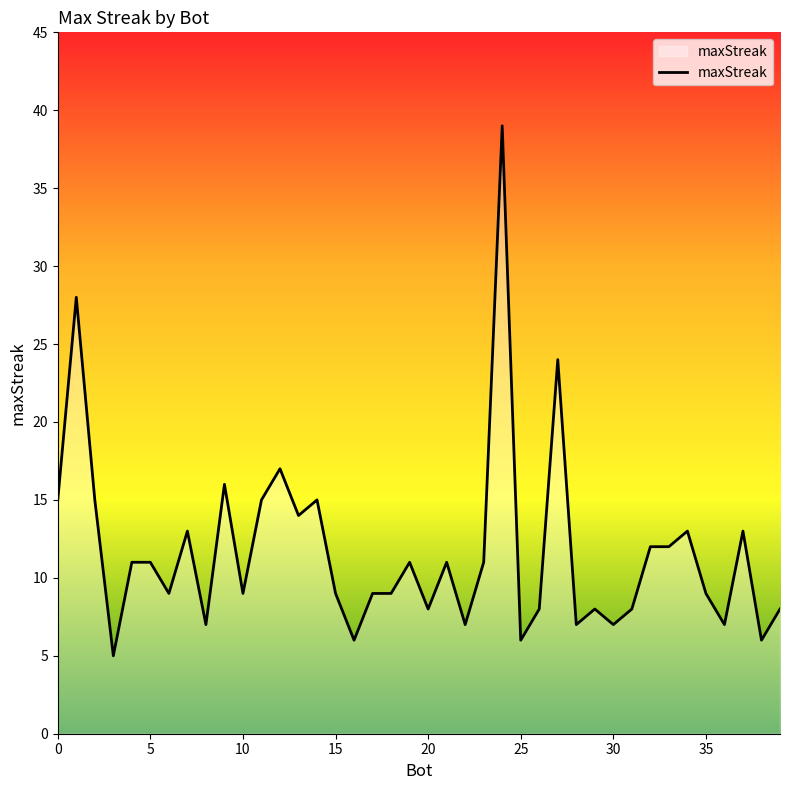

What is the smallest value displayed?

5